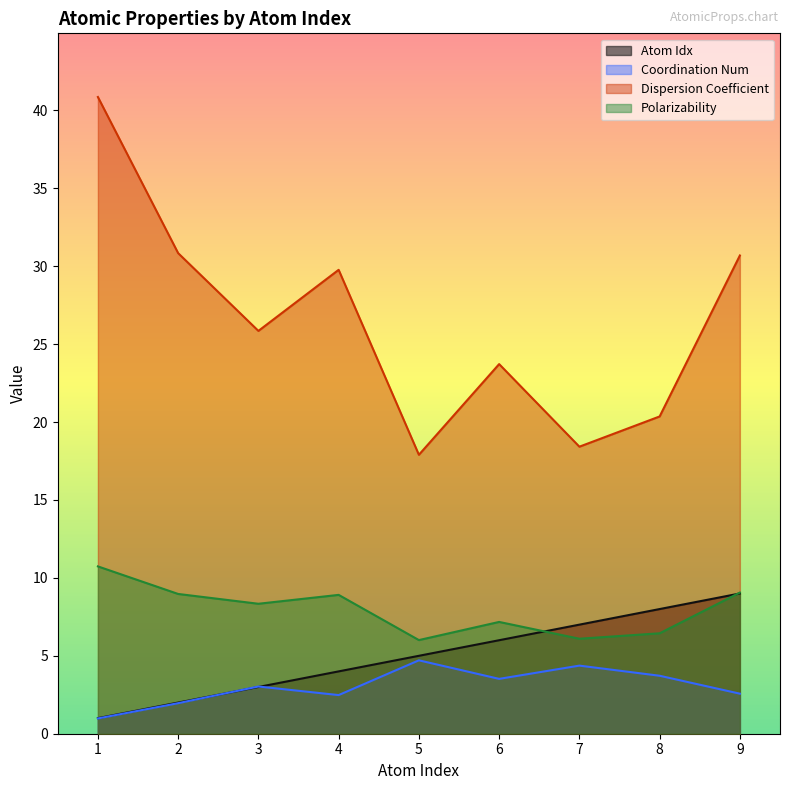

Read the Dispersion Coefficient value at 5.

17.9